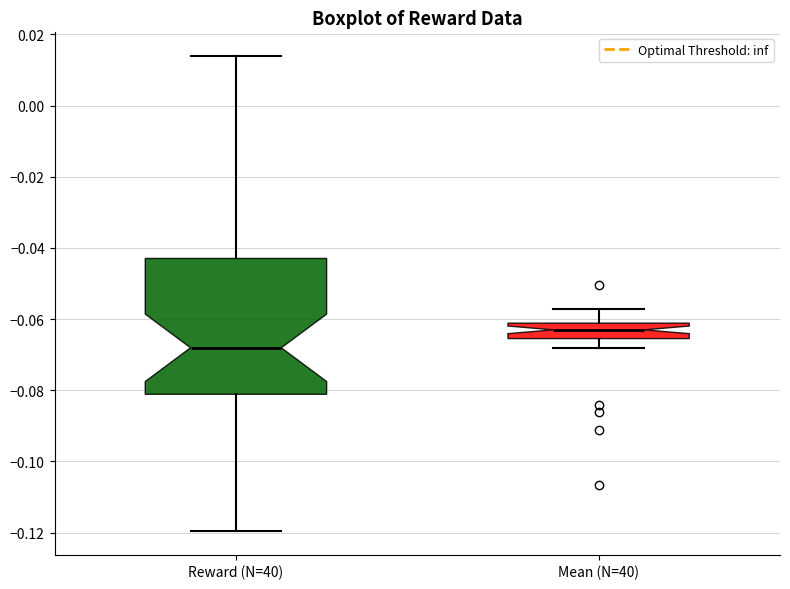

Which box's median line is the highest?

Mean (N=40)